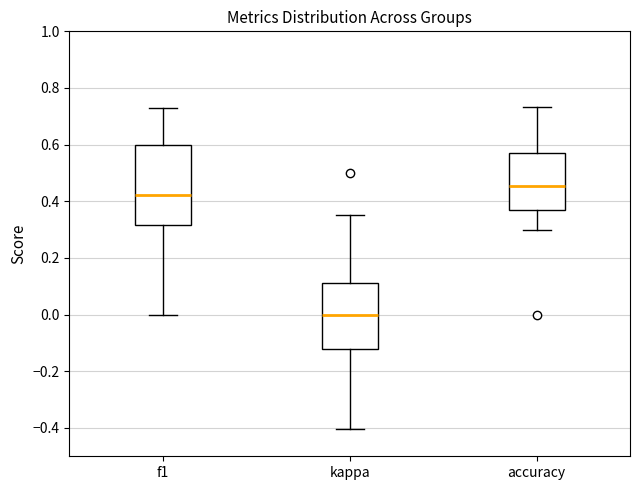

Which box is the tallest, from its lower edge to its upper edge?

f1